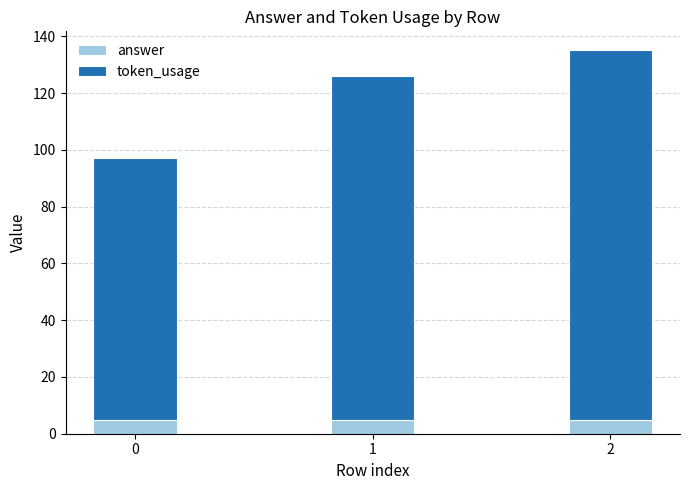

How many bars are there in total?

3